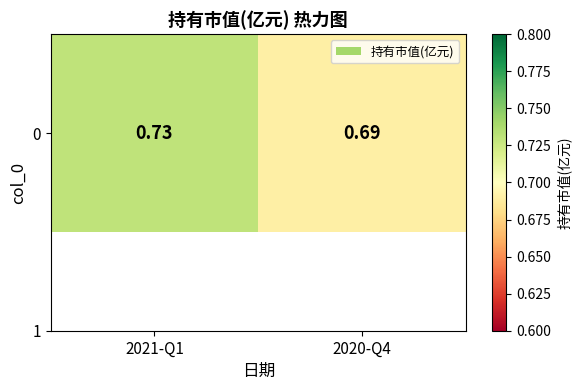

What is the maximum value shown in the chart?

0.7